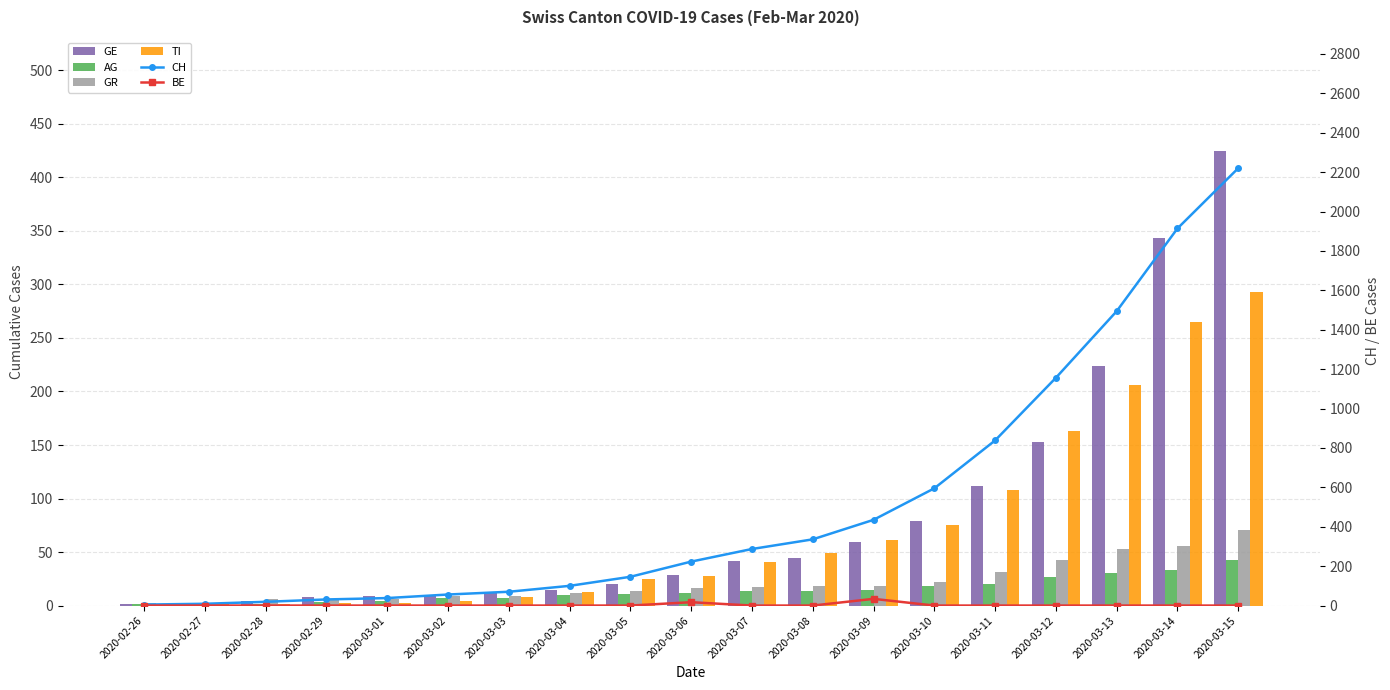

Which category has the highest value in the GE series?

2020-03-15